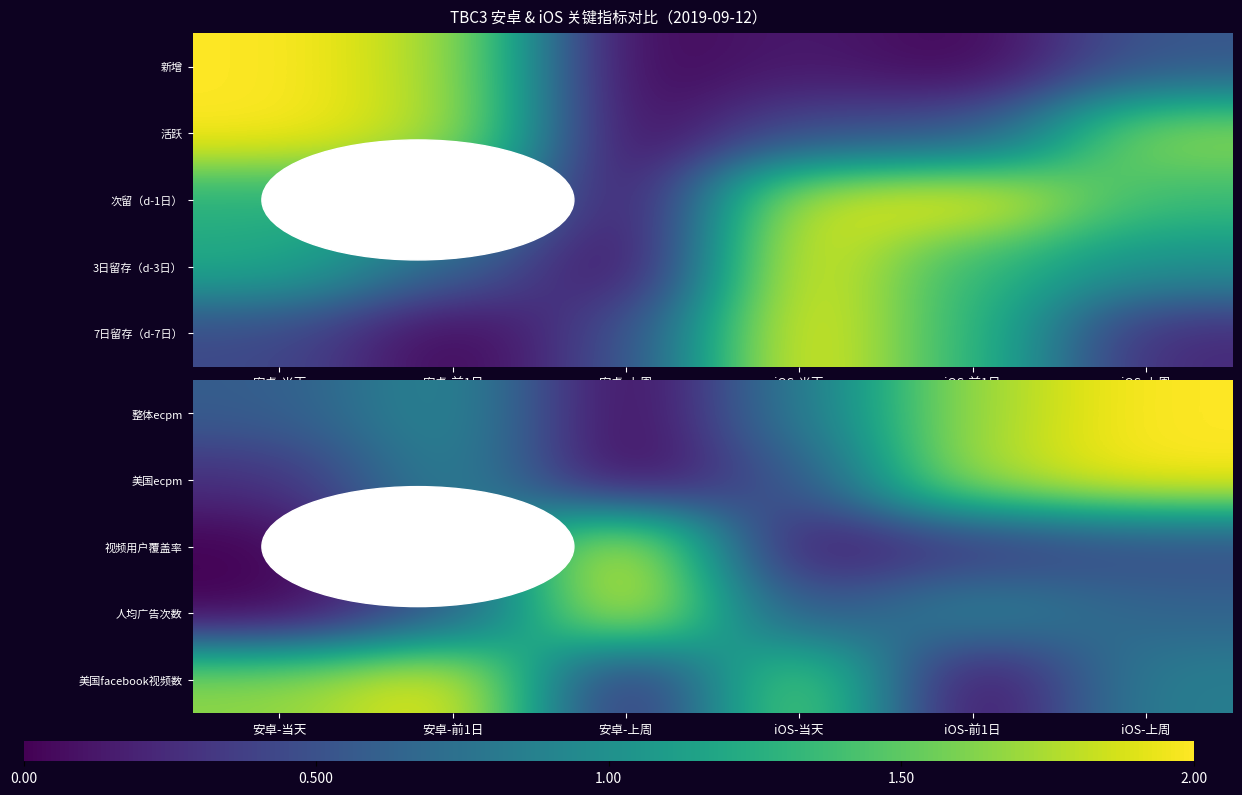

What is the spread (max minus min) of values at iOS-前1日?

1.8